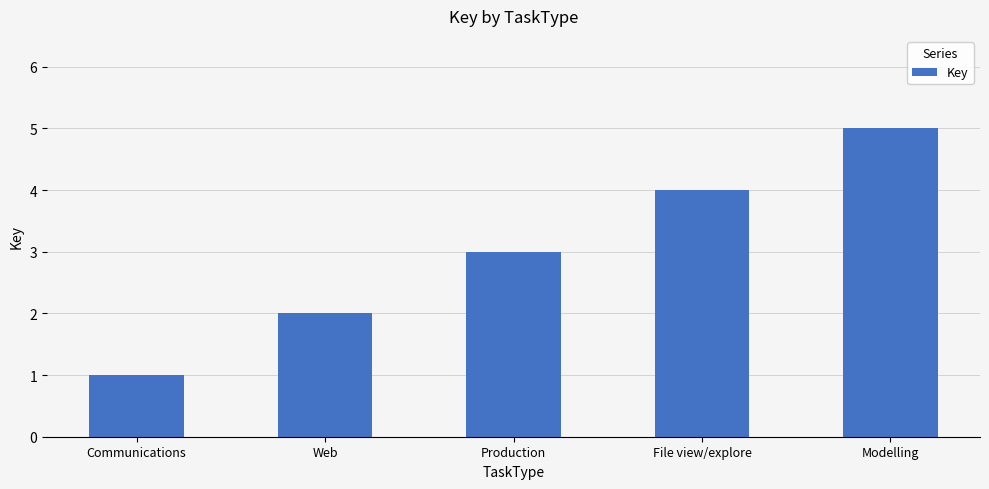

What is the maximum value shown in the chart?

5